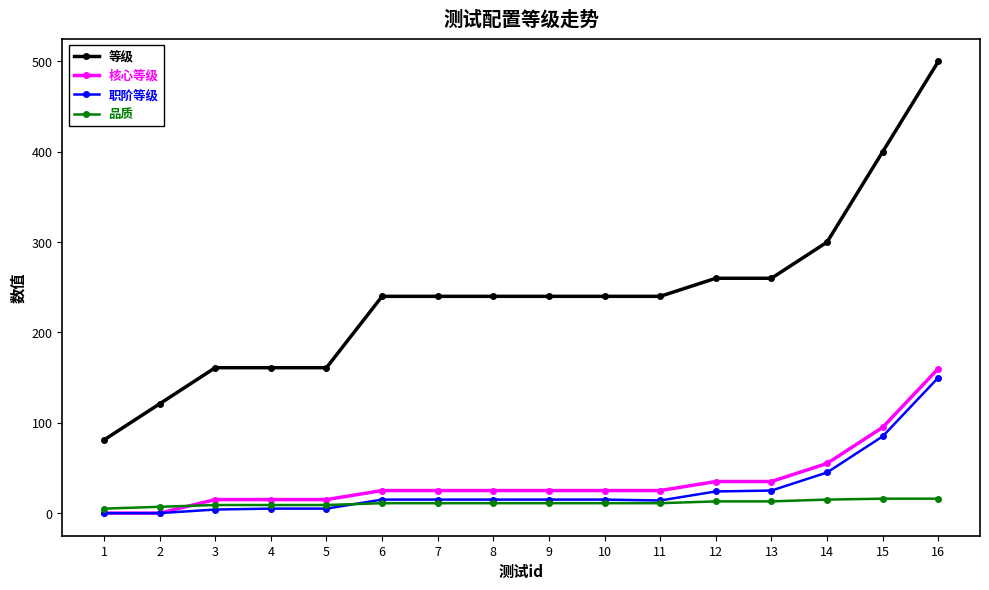

Which series has the largest range (max minus min)?

等级